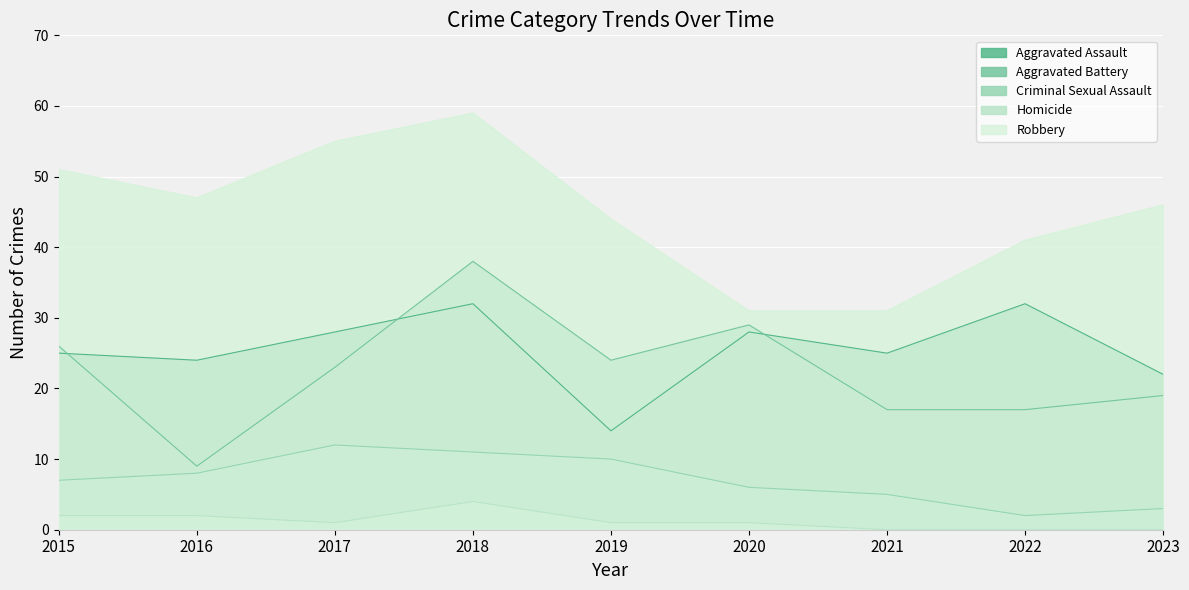

Is it true that Robbery equals 44 at 2019?

True